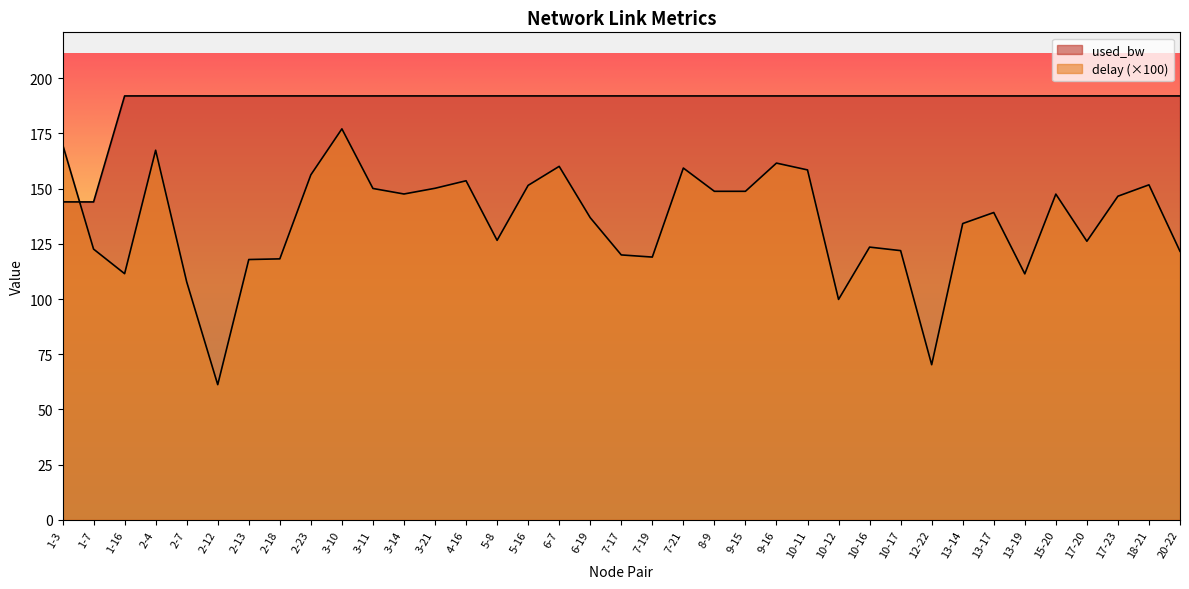

How many lines are shown in the chart?

2